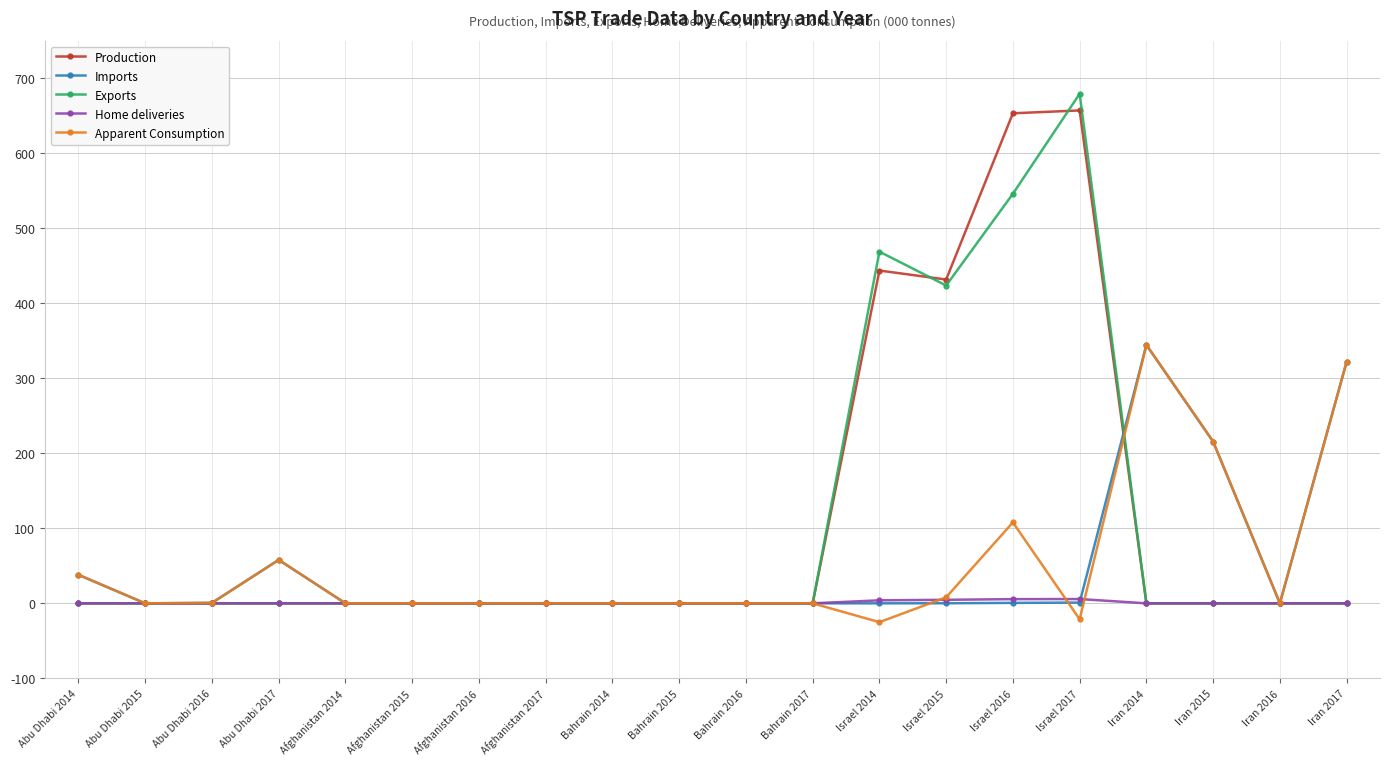

What is the total value across all series at Israel 2017?

1321.6